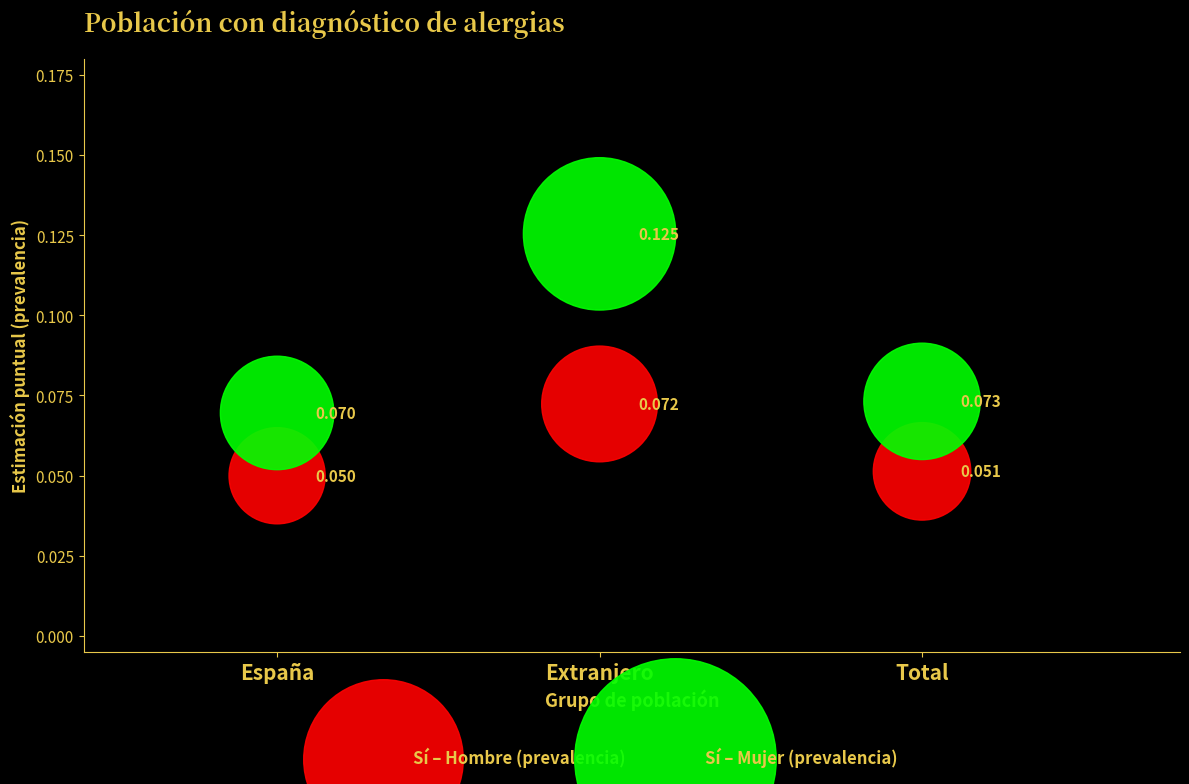

Which series reaches the minimum Y coordinate?

Sí – Hombre (prevalencia)